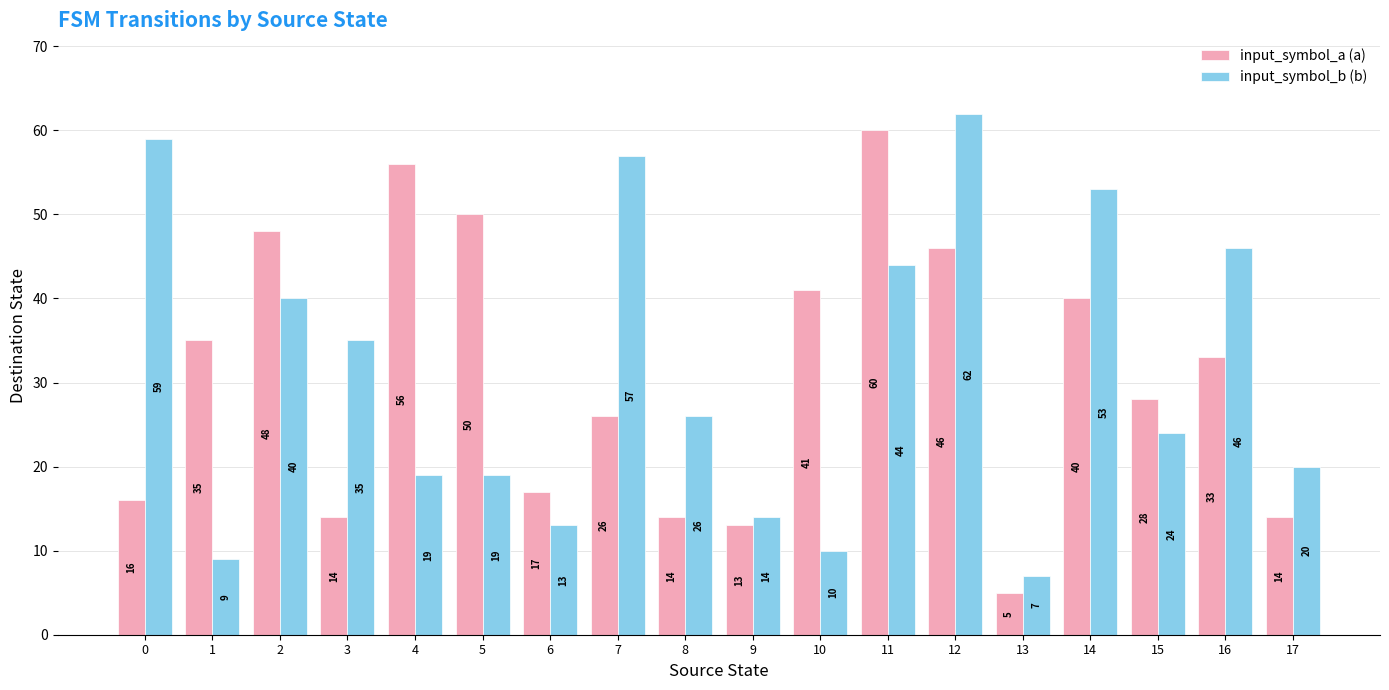

Which series changed the most between 5 and 12?

input_symbol_b (b)